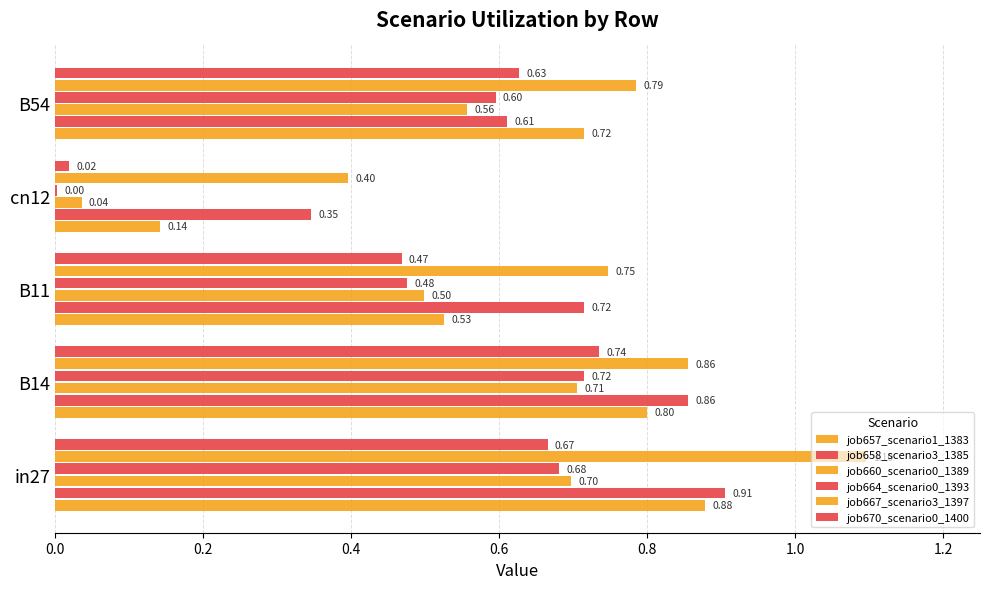

How many categories are shown in the chart?

5